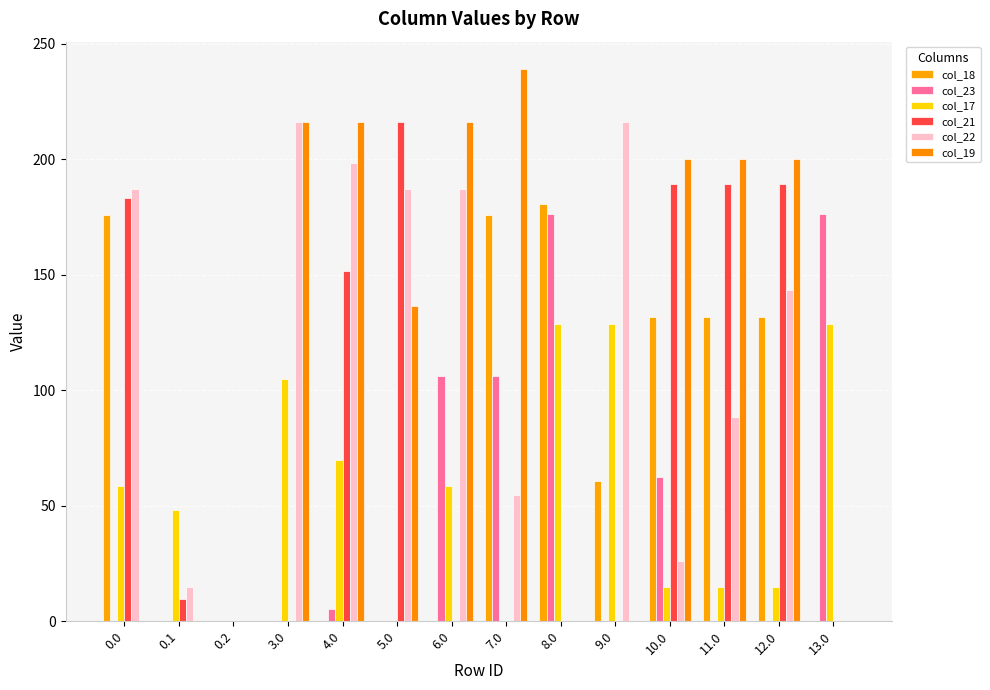

How many groups of bars are there?

14